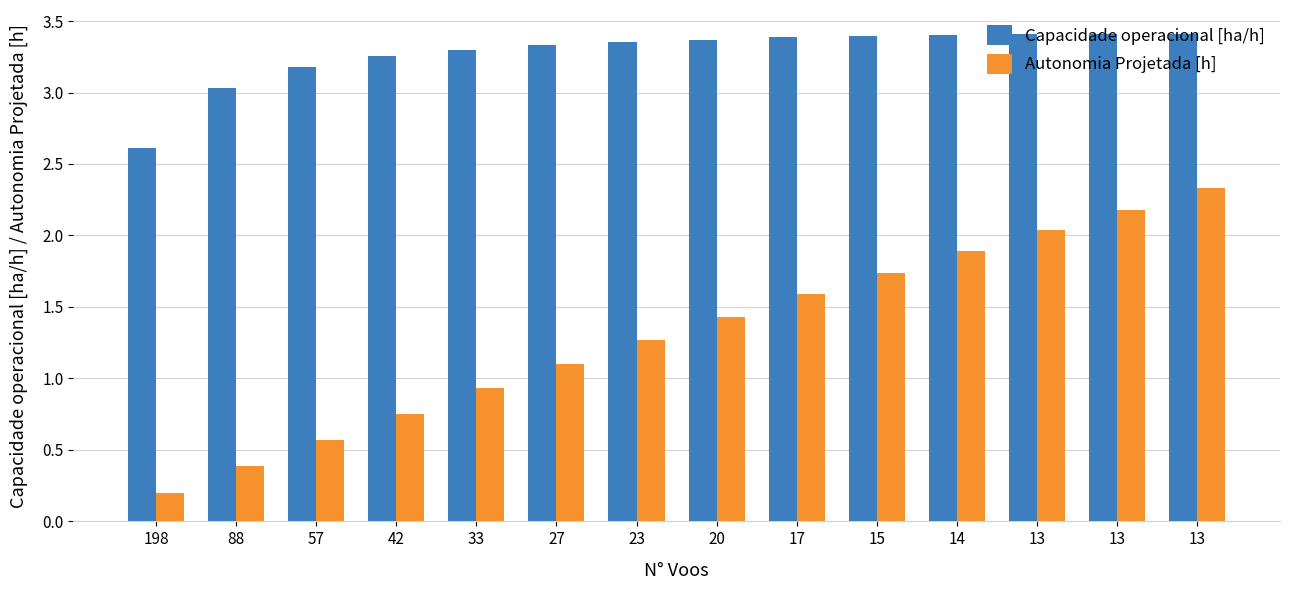

Reading left to right, list all the values displayed in this chart.

Capacidade operacional [ha/h]: 2.6	3.0	3.2	3.3	3.3	3.3	3.4	3.4	3.4	3.4	3.4	3.4	3.4	3.4
Autonomia Projetada [h]: 0.2	0.4	0.6	0.8	0.9	1.1	1.3	1.4	1.6	1.7	1.9	2.0	2.2	2.3